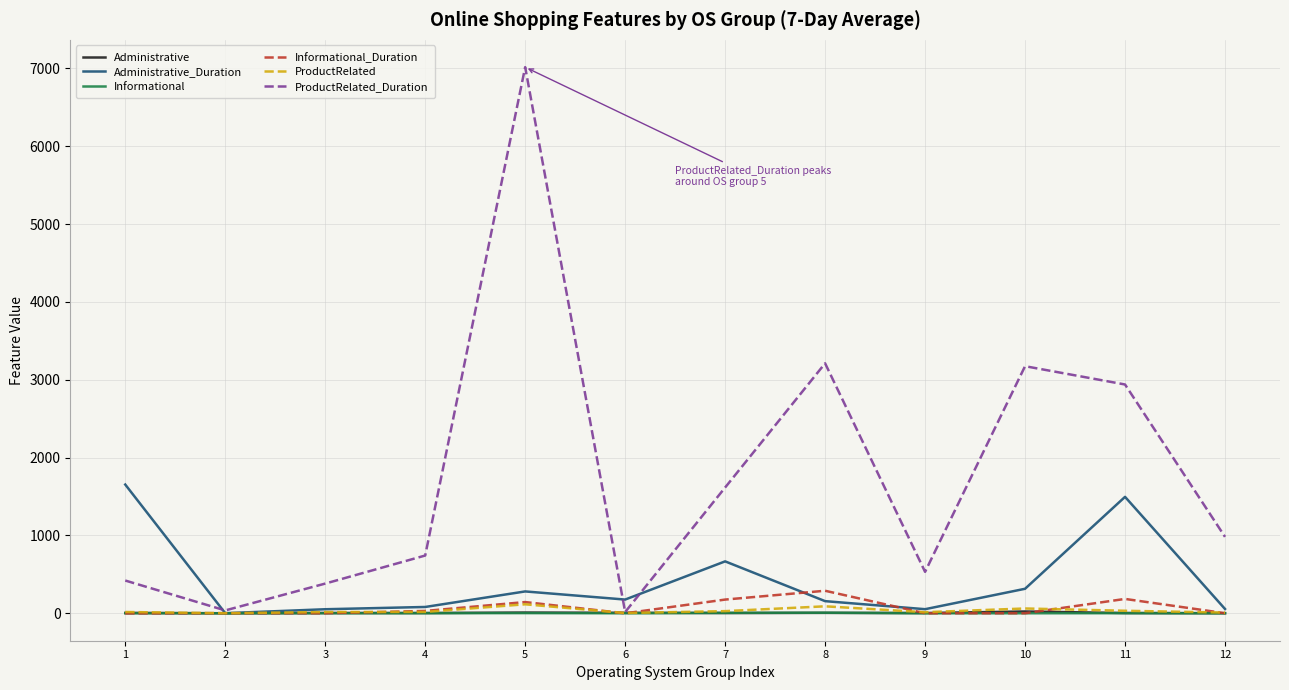

At which category does the chart reach its peak across all series?

5